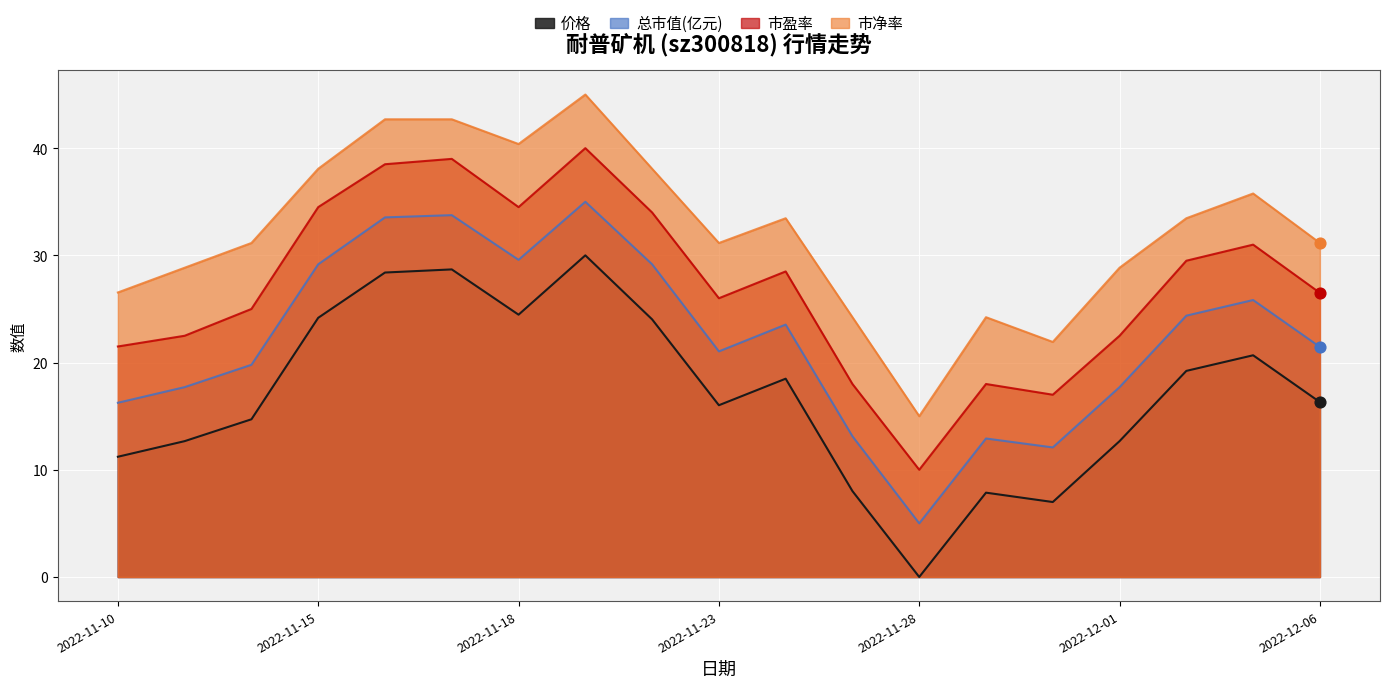

Which series contains the lowest Y value?

价格